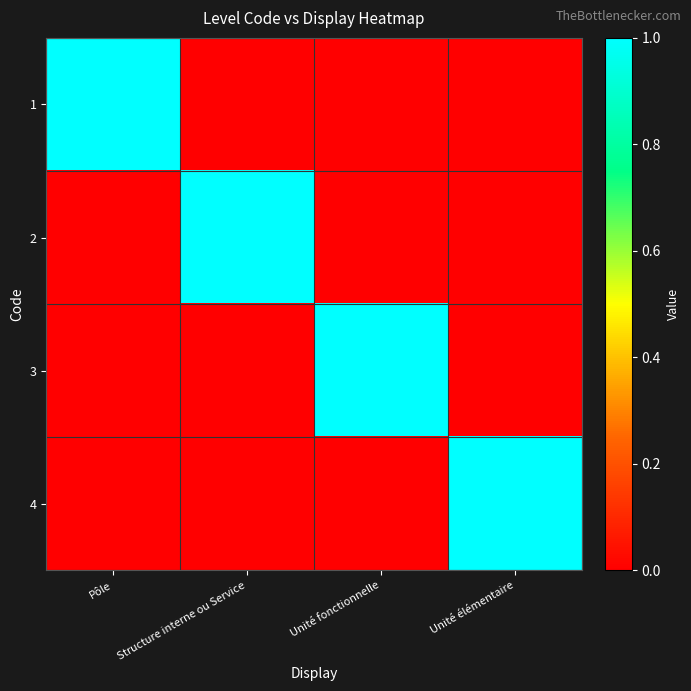

How many categories are shown in the chart?

4